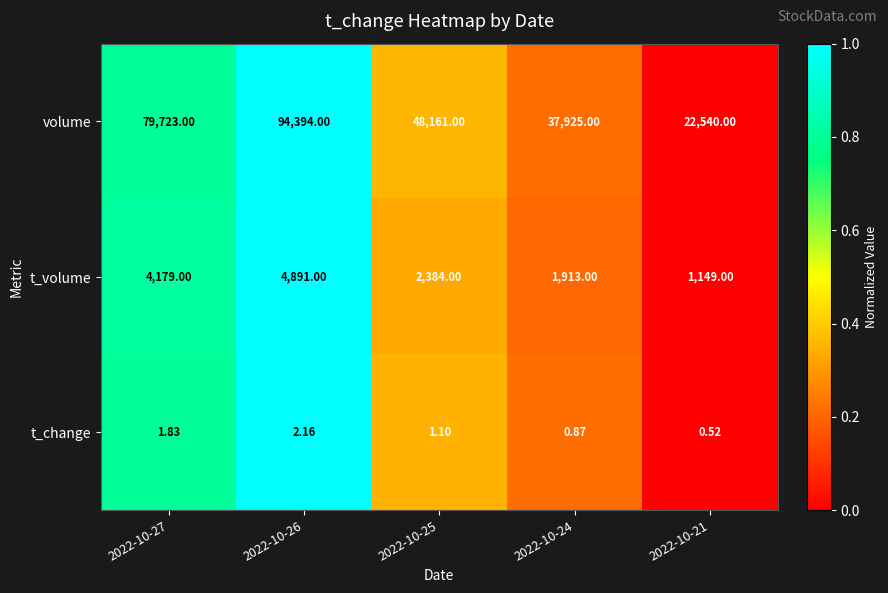

How many data points in t_change are above 1?

3